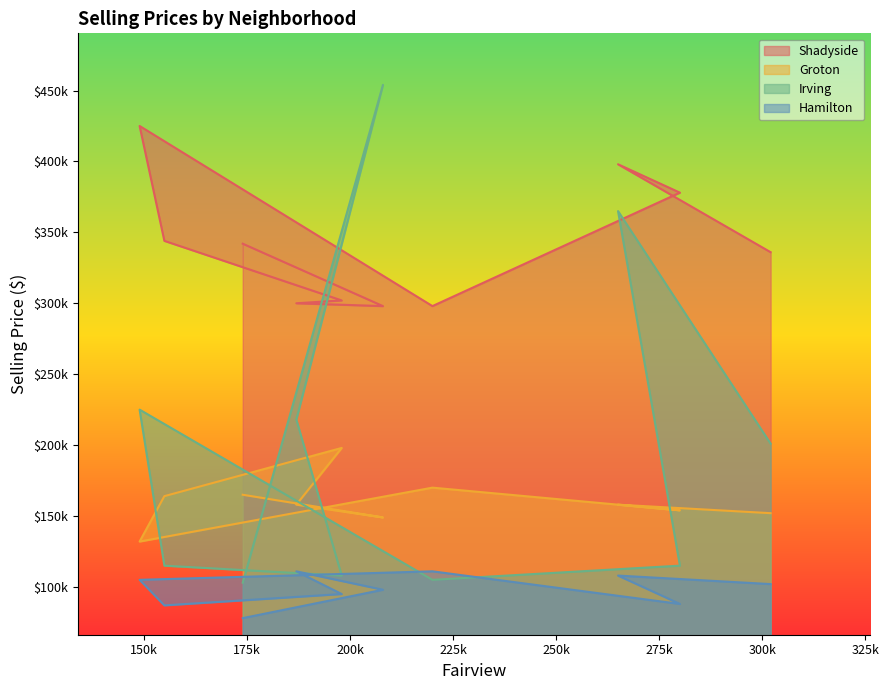

Reading right to left, extract all data points from this chart.

Shadyside: 342000	298000	300000	302000	344000	425000	298000	378000	398000	336000
Groton: 165000	149000	158000	198000	164000	132000	170000	154000	158000	152000
Irving: 103000	454000	218000	108000	115000	225000	105000	115000	365000	201000
Hamilton: 78000	98000	111000	95000	87000	105000	111000	88000	108000	102000